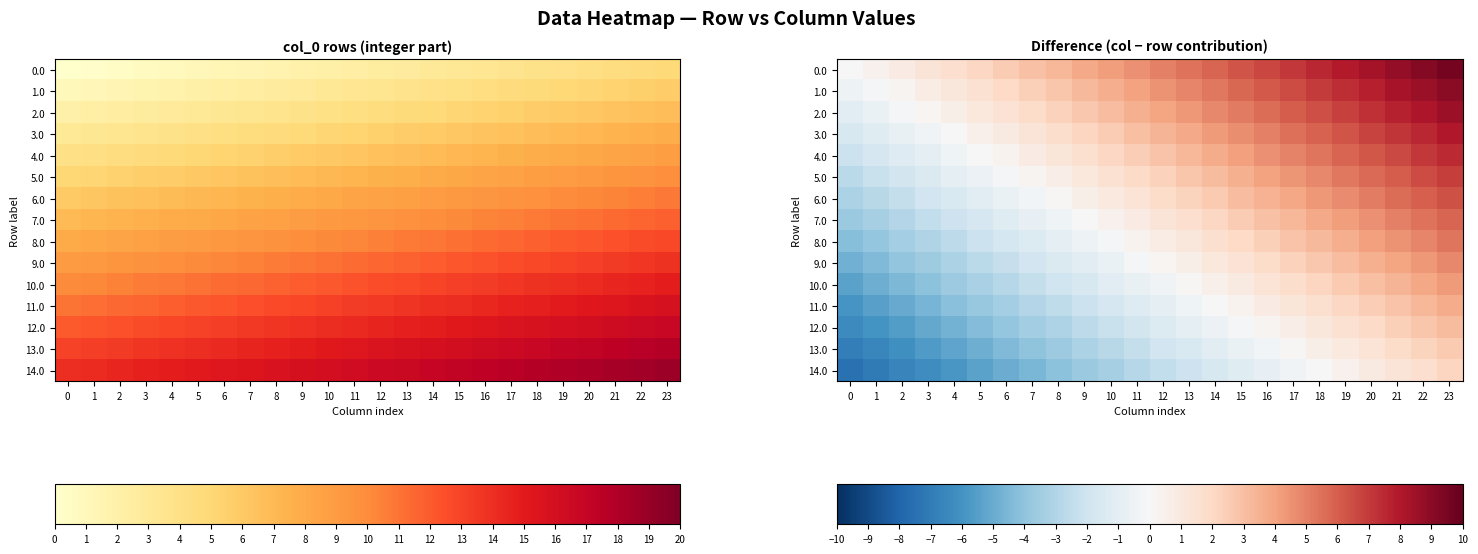

Read the 9.0 value at 3.

-3.5